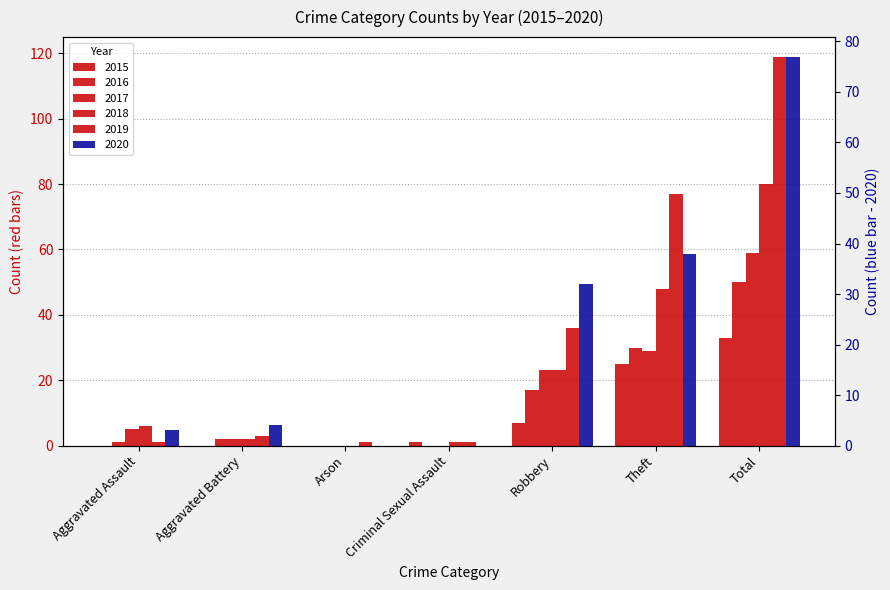

At which label does 2019 first exceed 3?

Robbery